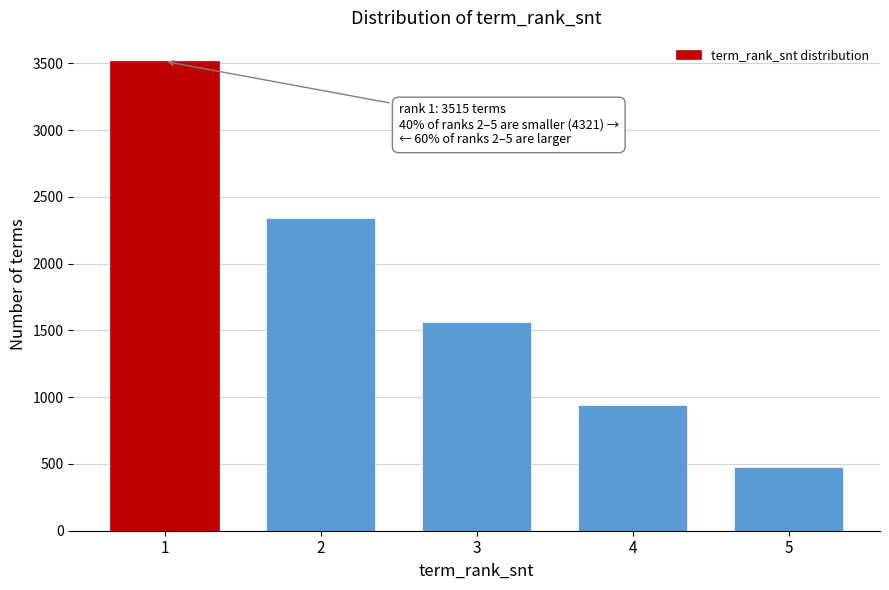

Reading right to left, transcribe all the data shown in this chart.

5=476	4=938	3=1563	2=2344	1=3515